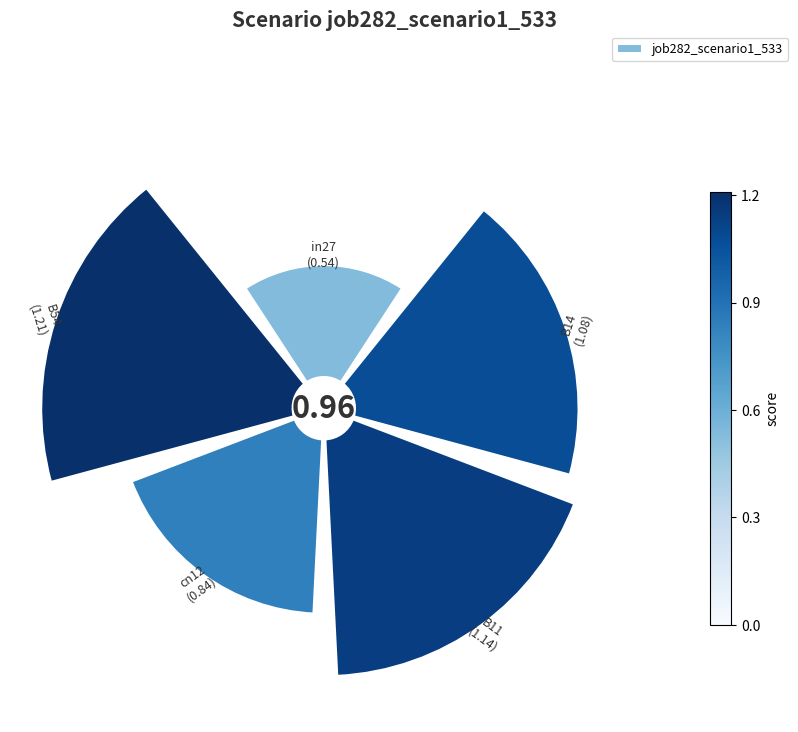

Does 2 account for over 50% of the chart?

No